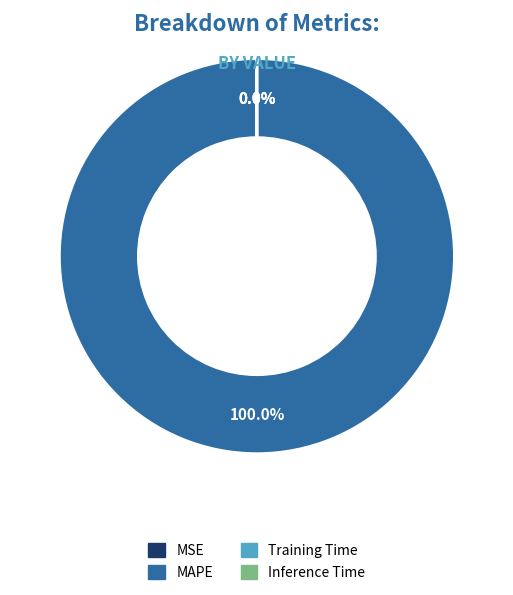

Which slice represents more than half of the pie?

MAPE